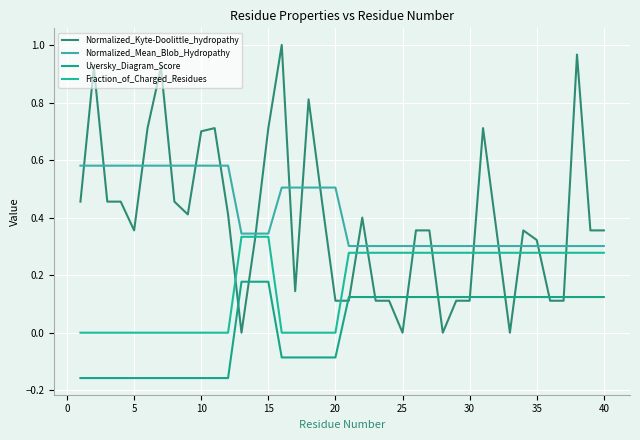

How many lines are shown in the chart?

4